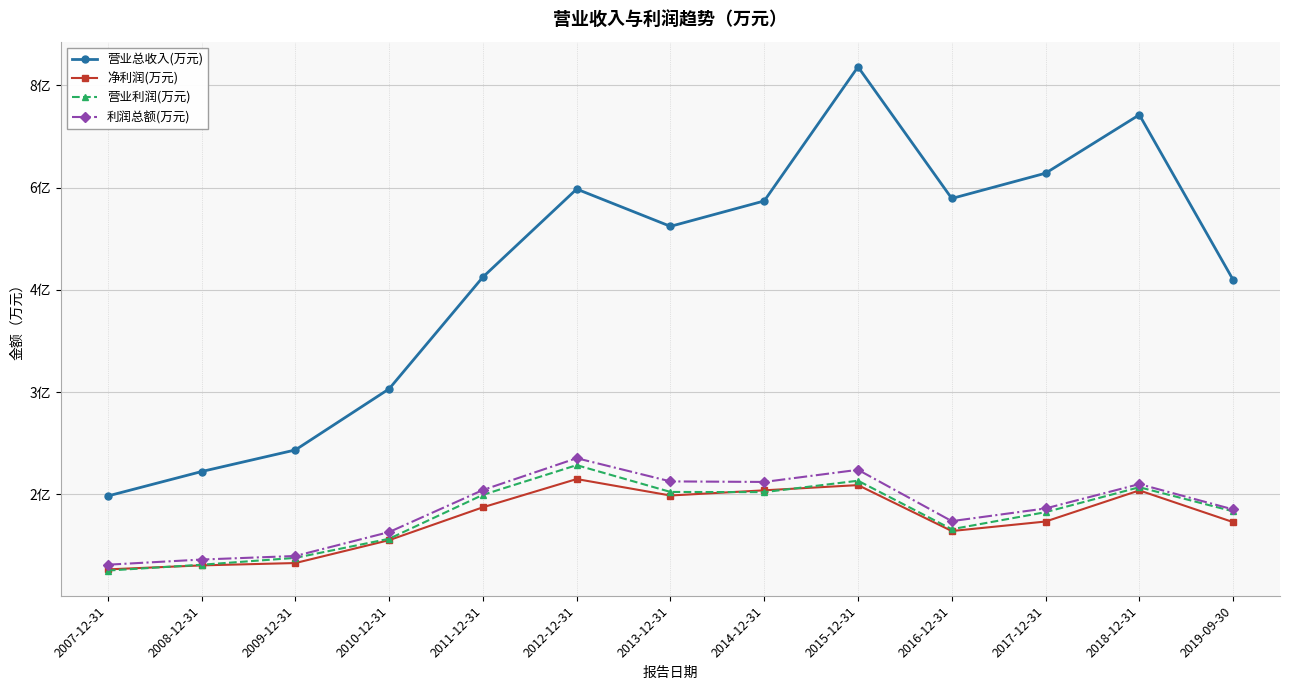

True or false: 净利润(万元) and 利润总额(万元) intersect in this chart.

False